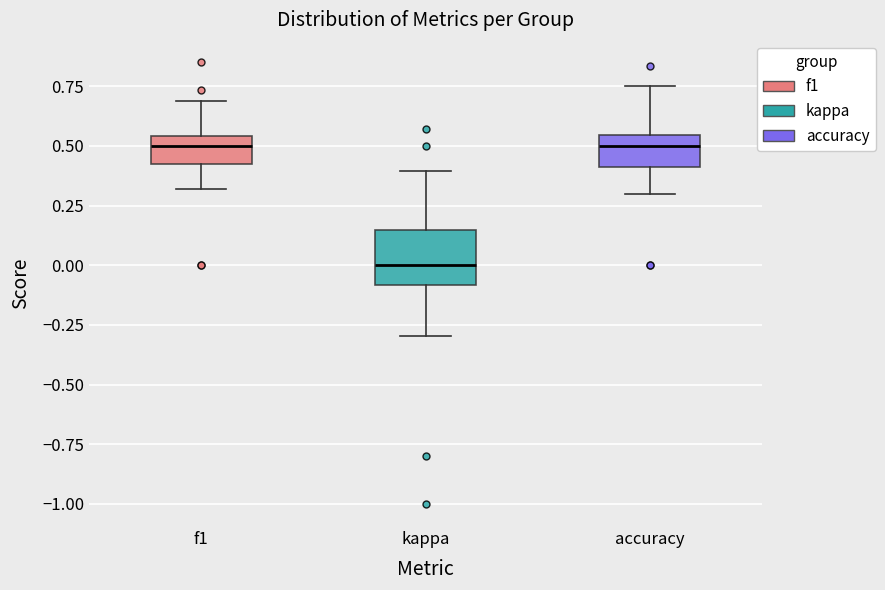

Reading left to right, transcribe this box plot: for each box, give where its median line is, the range the box spans, and where its two whiskers end, as read against the y-axis. The values are not printed on the chart, so give them approximately, as read against the axis.

f1: median 0.50, box 0.40 to 0.55, whiskers 0.30 to 0.70
kappa: median 0.00, box -0.10 to 0.15, whiskers -0.30 to 0.40
accuracy: median 0.50, box 0.40 to 0.55, whiskers 0.30 to 0.75